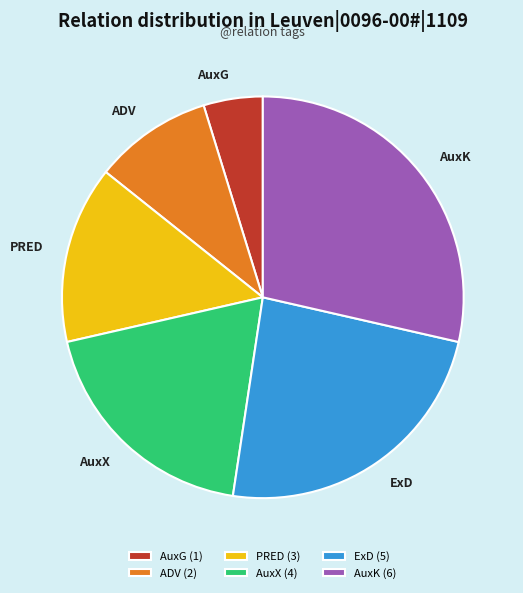

Combined, do ExD and PRED account for over 50%?

No